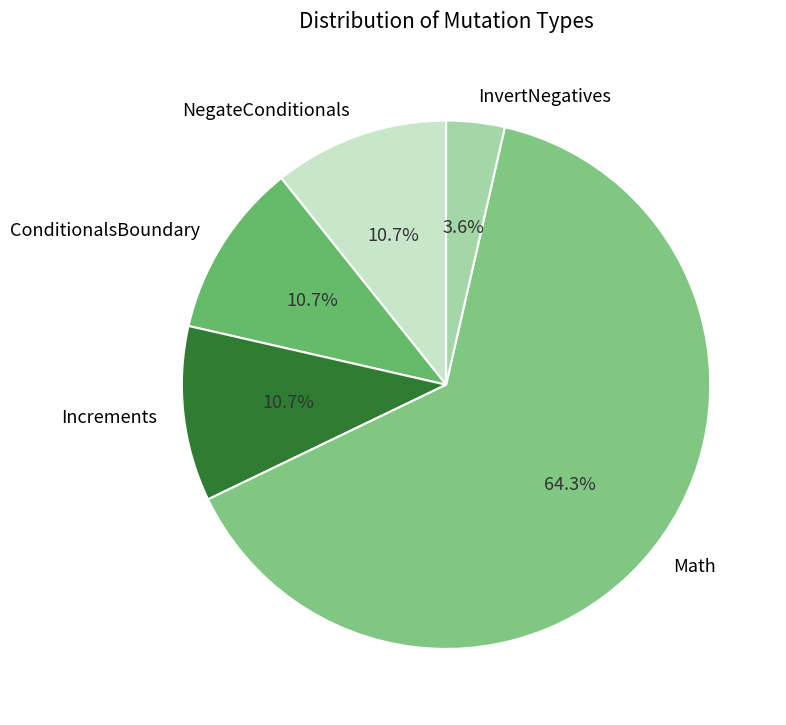

To the nearest percent, what is the difference between the ConditionalsBoundary and Math slice percentages?

54%